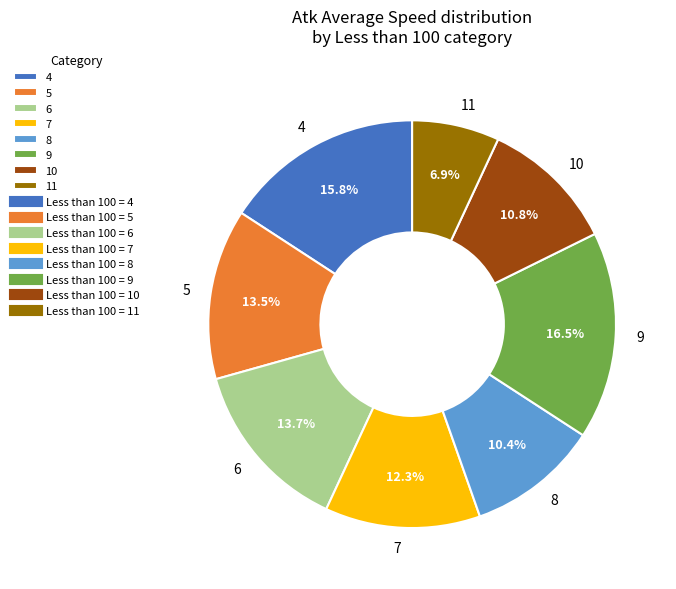

How many slices are in this pie chart?

8